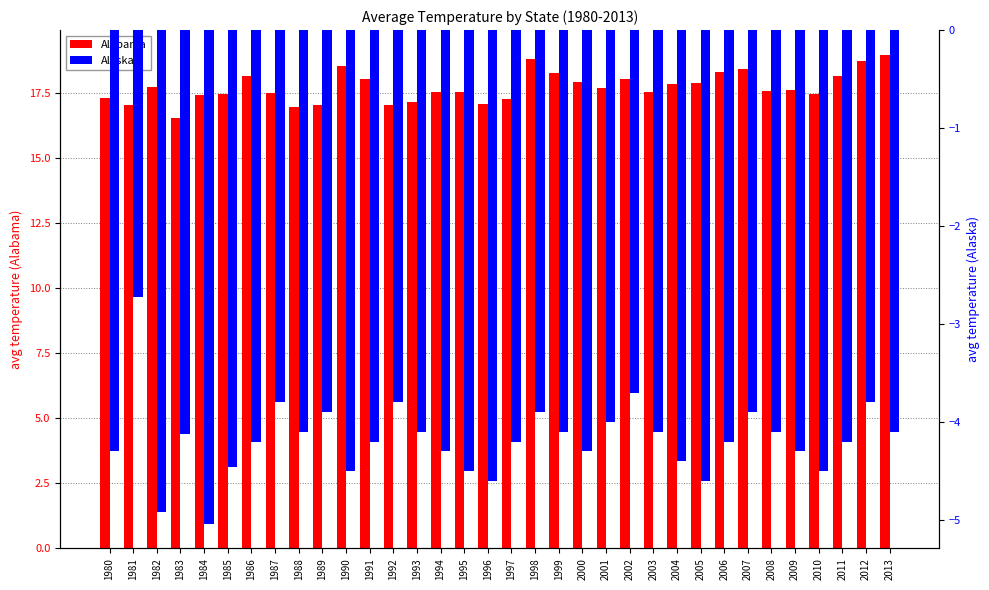

Which series has the widest spread of values?

Alabama